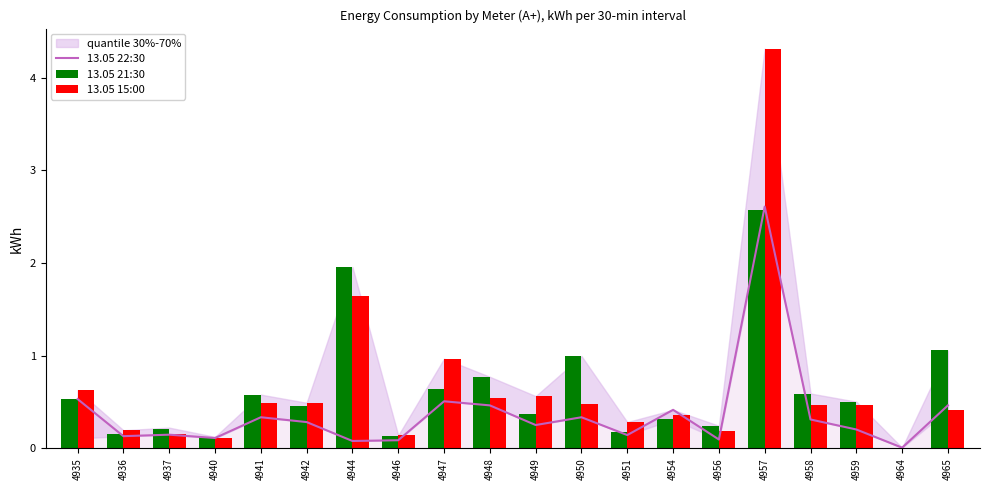

Which series has the largest range (max minus min)?

13.05 15:00